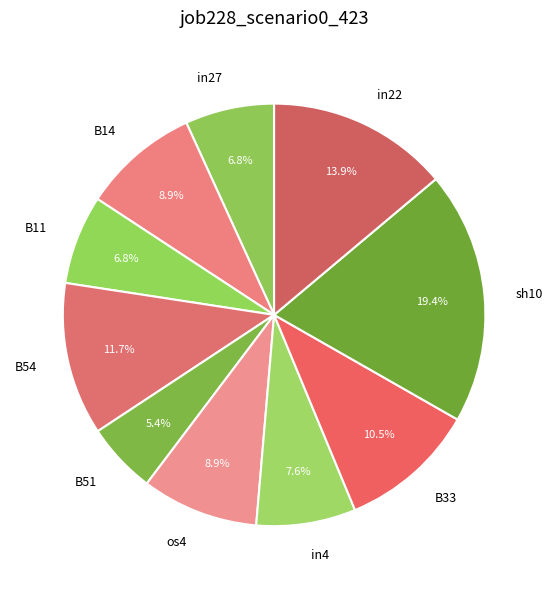

Does in4 represent more than half of the total?

No